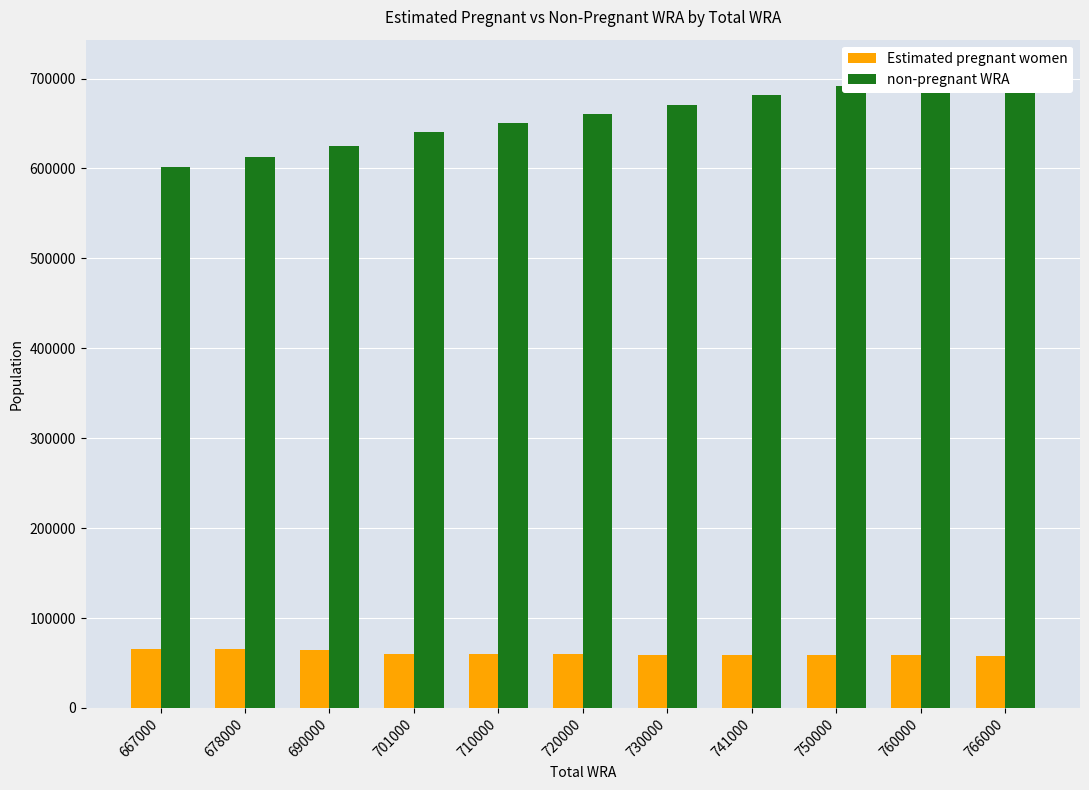

What is the difference between the non-pregnant WRA values at 766000 and 701000?

67055.6